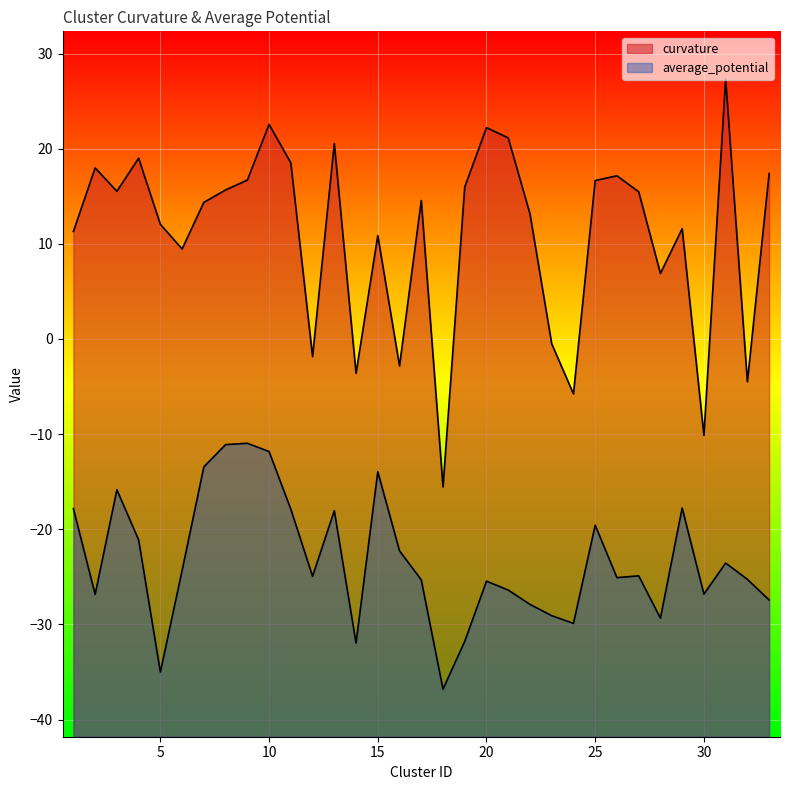

True or false: average_potential and curvature intersect in this chart.

False